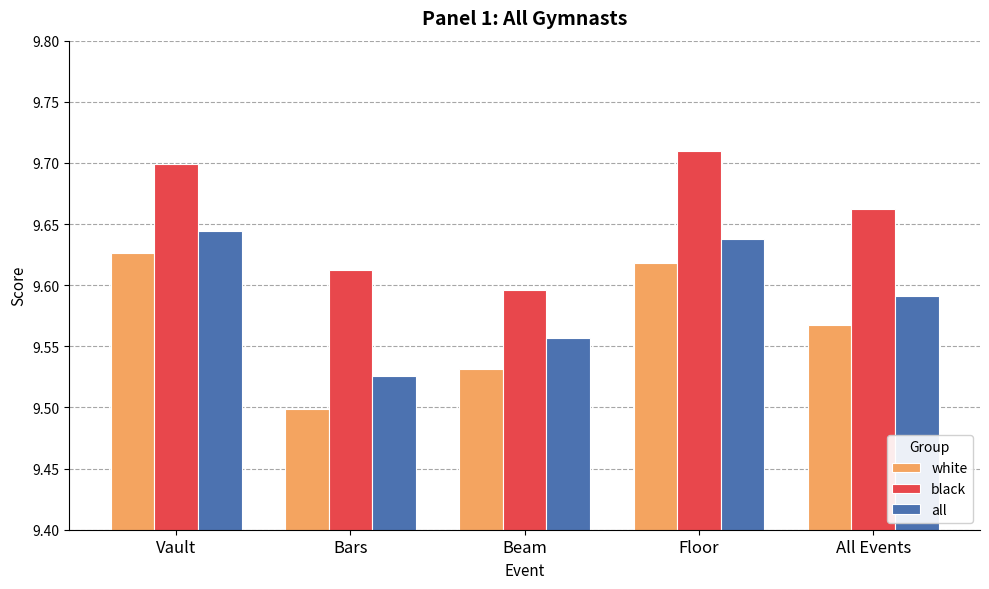

At how many categories does at least one series exceed 9?

5